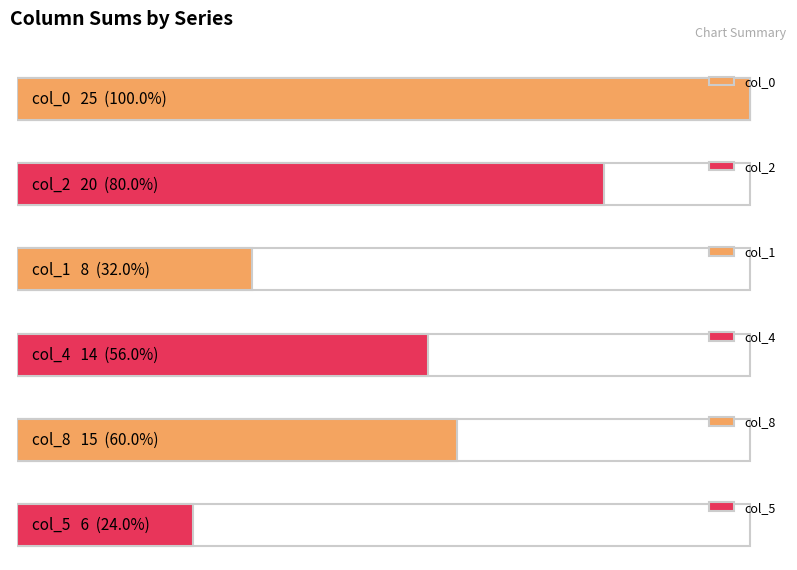

How many data points in col_4 are above 0?

3